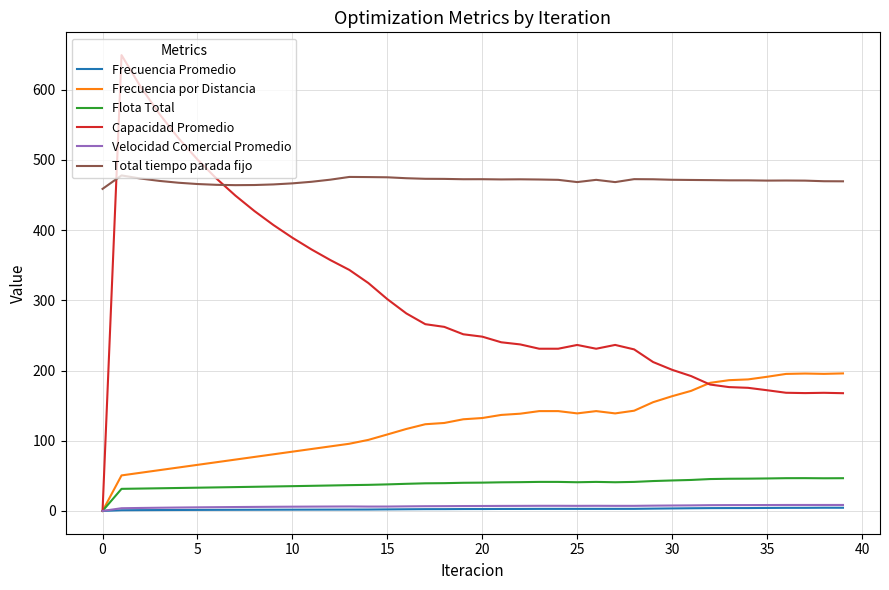

Which series has the largest range (max minus min)?

Capacidad Promedio